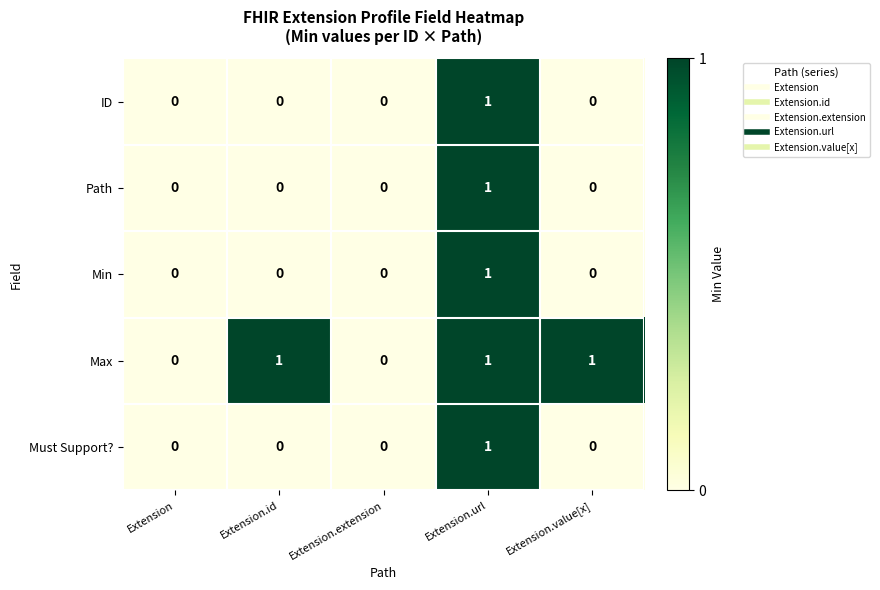

At which category is the sum across all series the highest?

Extension.url